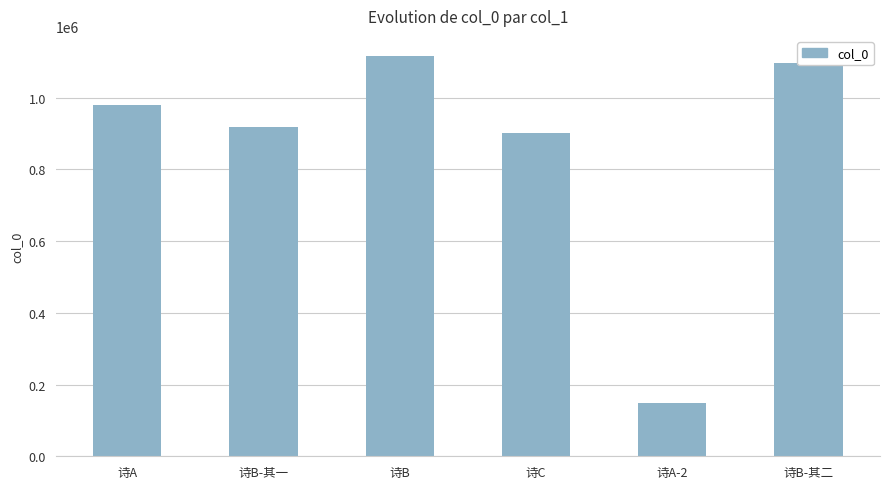

Reading right to left, transcribe all the data shown in this chart.

诗B-其二=1096956	诗A-2=149166	诗C=900242	诗B=1116007	诗B-其一=917671	诗A=980538